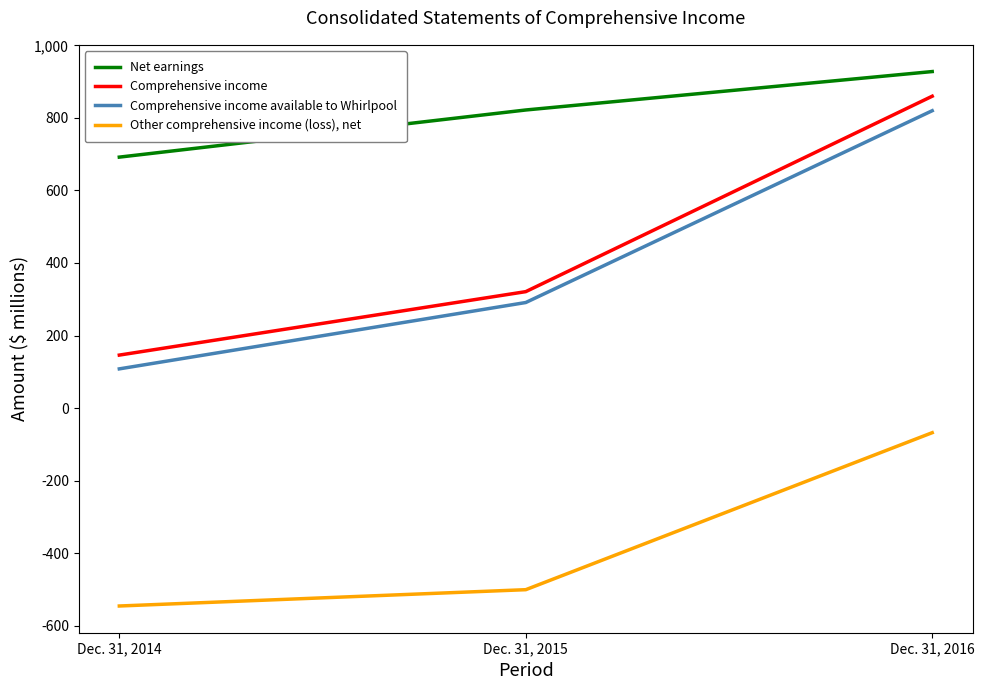

What is the average value of the Net earnings series?

814